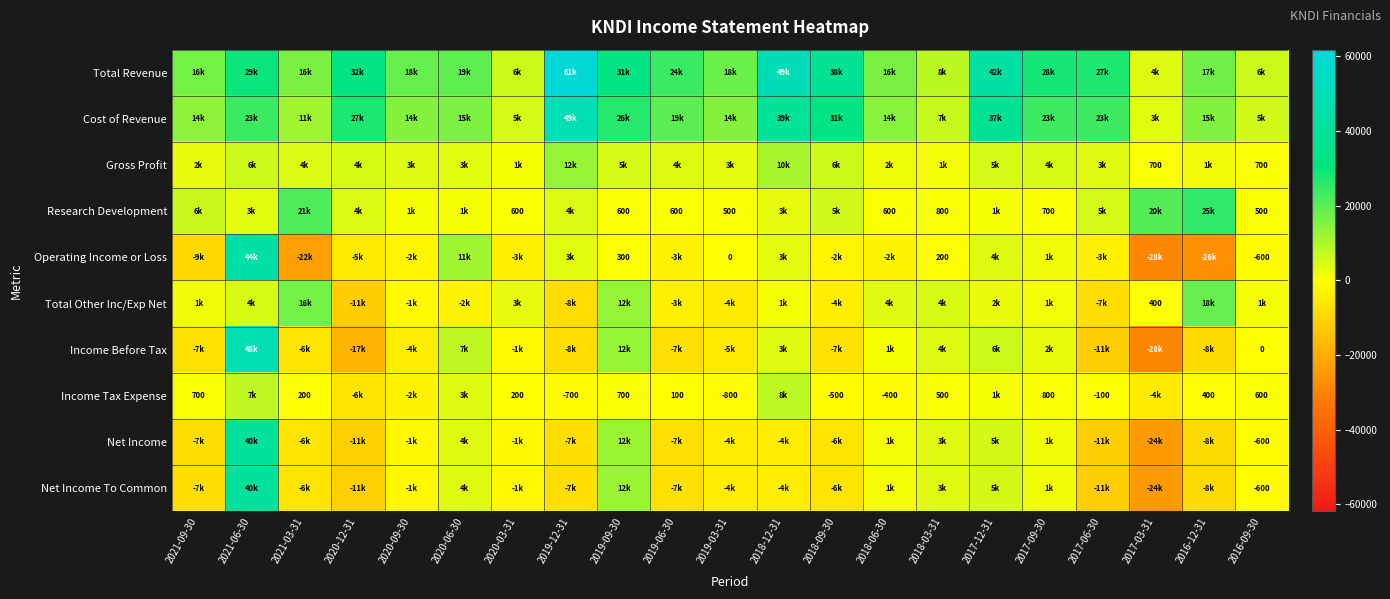

What is the greatest value displayed?

61800